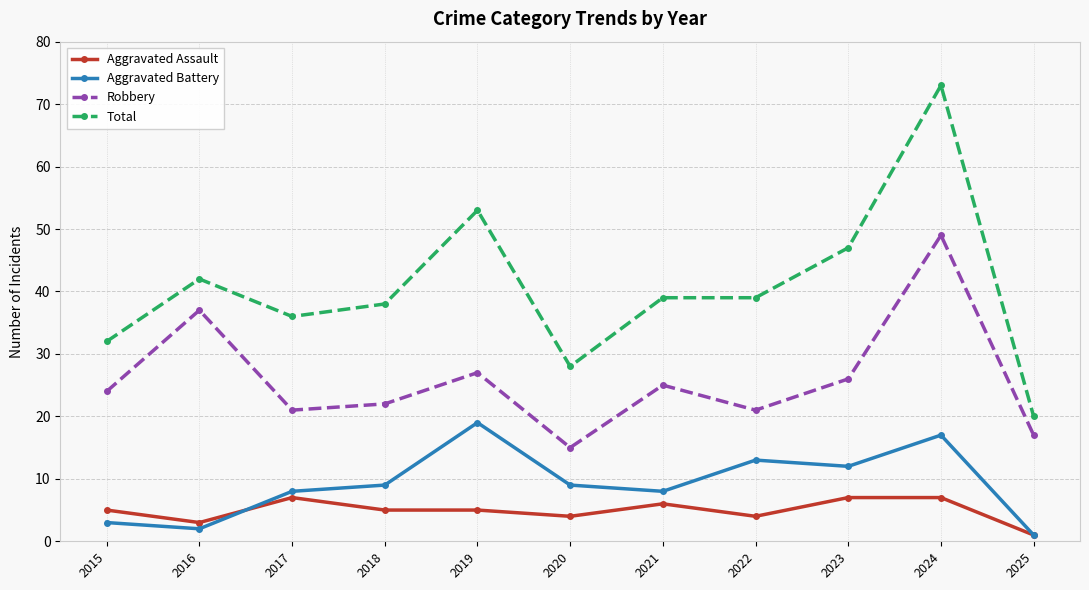

Where is the first local maximum for Aggravated Battery?

2019